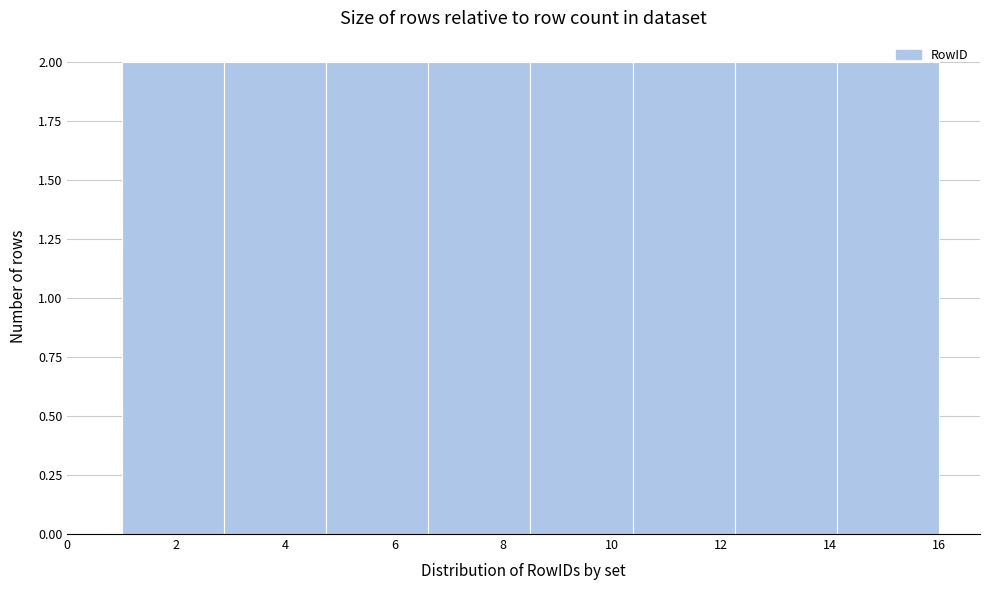

What is the height of the bar covering 4.8 to 6.6 on the x-axis? Neither the bar edges nor the heights are printed on the chart, so give them approximately, as read against the axes.

2